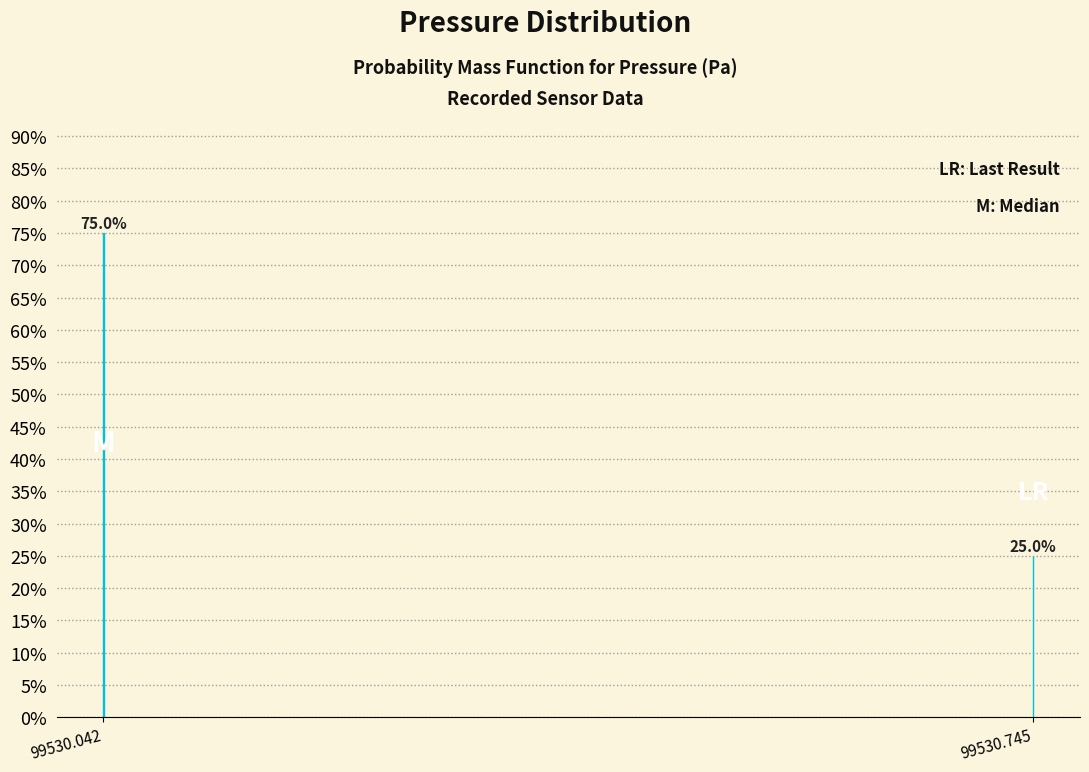

Reading right to left, transcribe all the data shown in this chart.

25	75